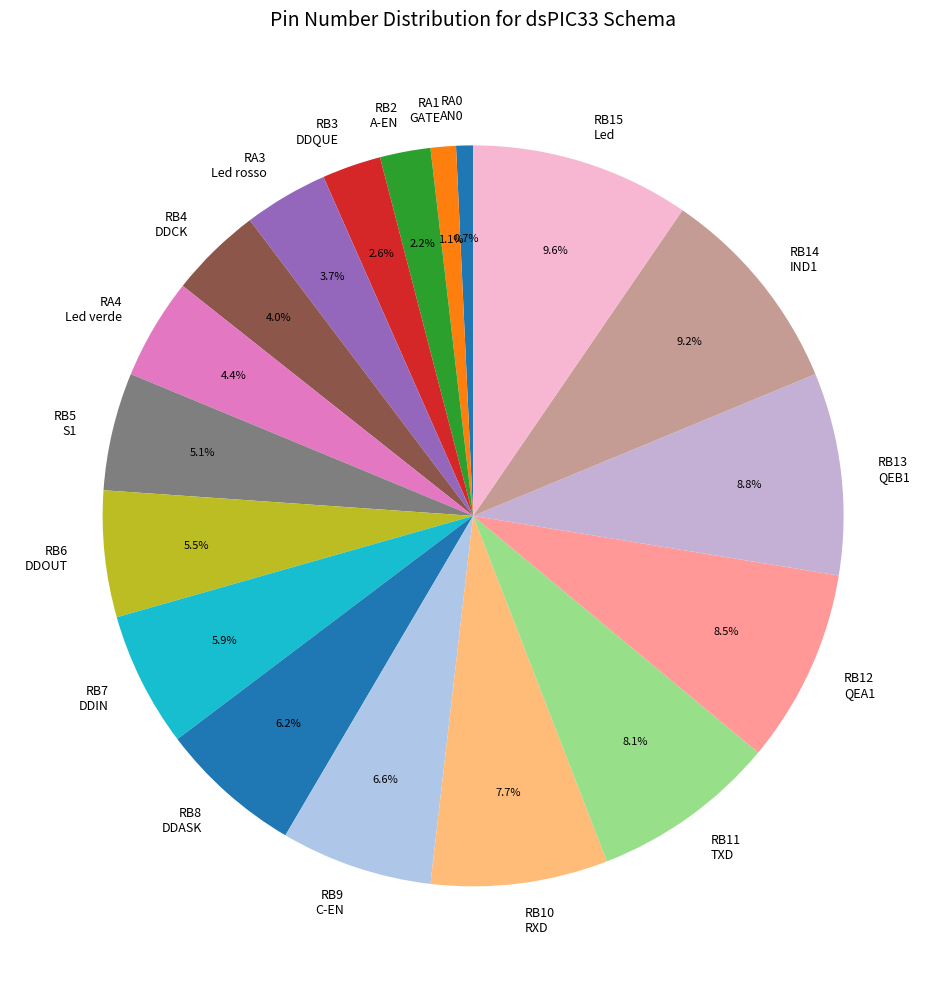

What percentage is NOT represented by RB7 DDIN?

94.1%